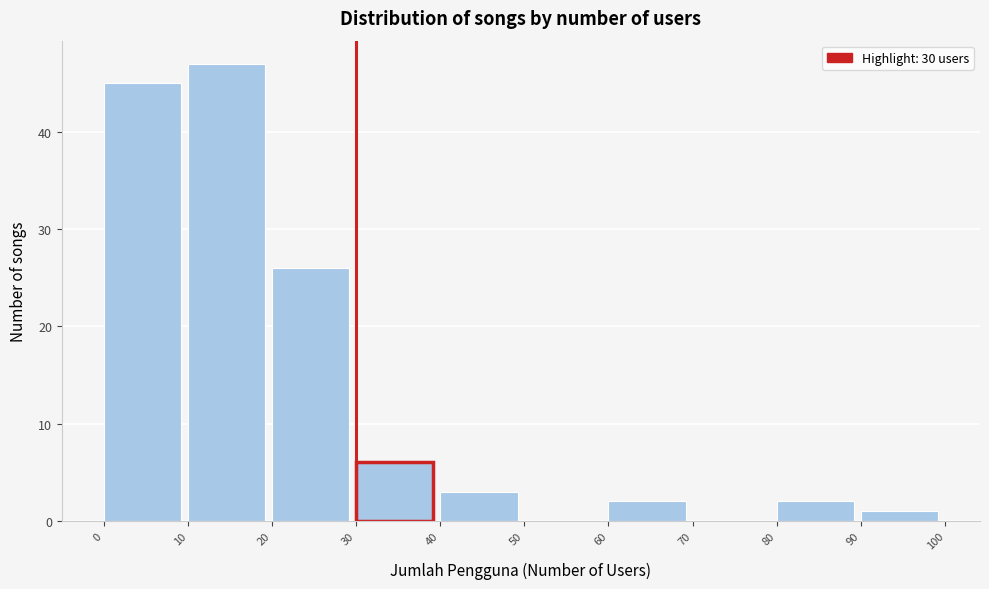

Reading left to right, list every bar in this chart as the range it spans on the x-axis followed by its height. The values are not printed on the chart, so give them approximately, as read against the axis.

0 to 10: 45
10 to 20: 47
20 to 30: 26
30 to 40: 6
40 to 50: 3
50 to 60: 0
60 to 70: 2
70 to 80: 0
80 to 90: 2
90 to 100: 1